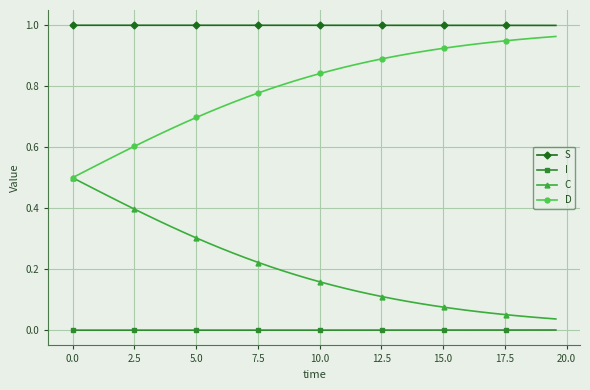

List the series in order of their overall mean, lowest first.

I, C, D, S